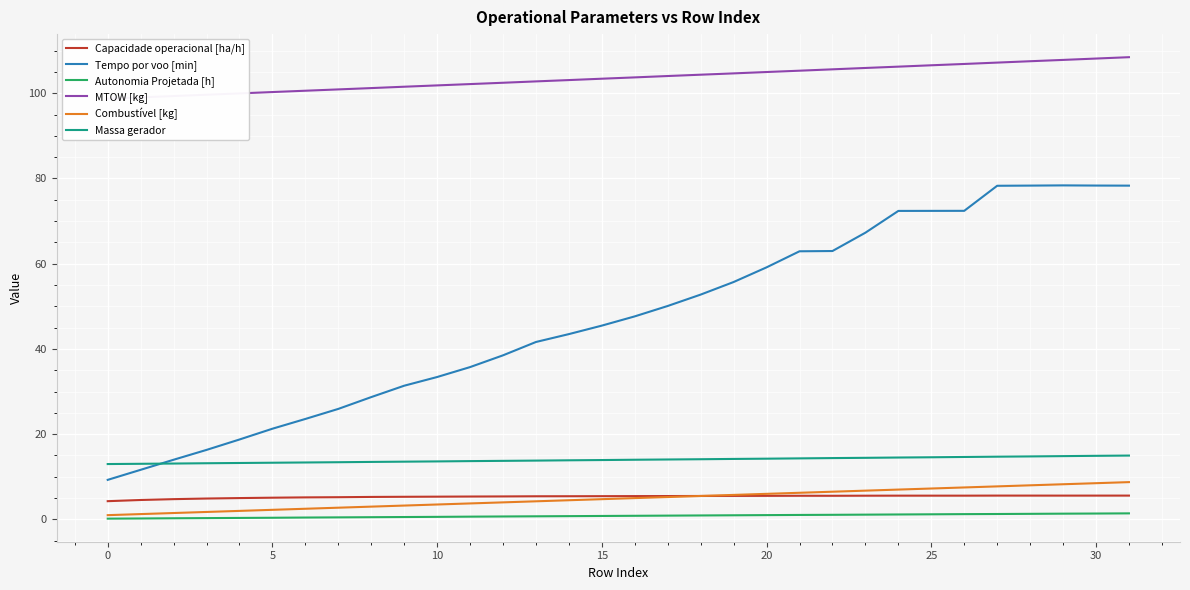

What is the label of the 29th point from the left?

28